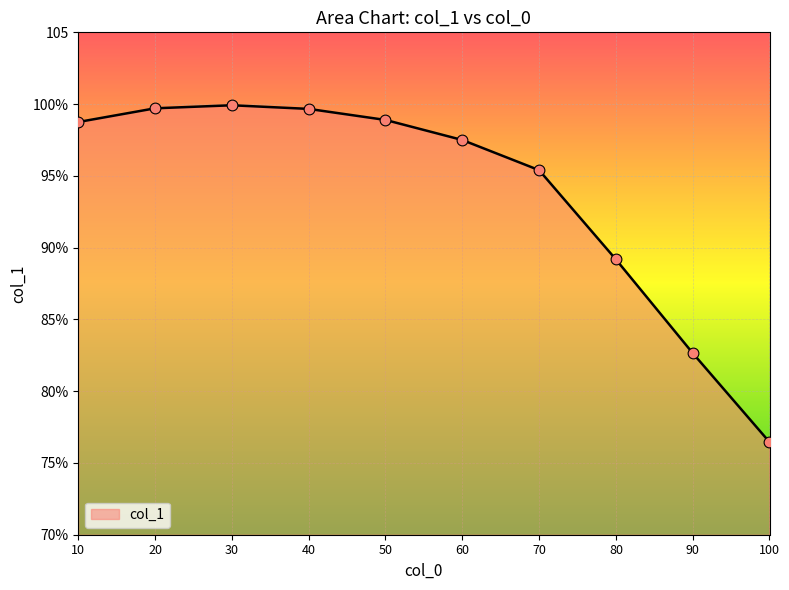

Is this an area chart (filled region under the line)?

Yes